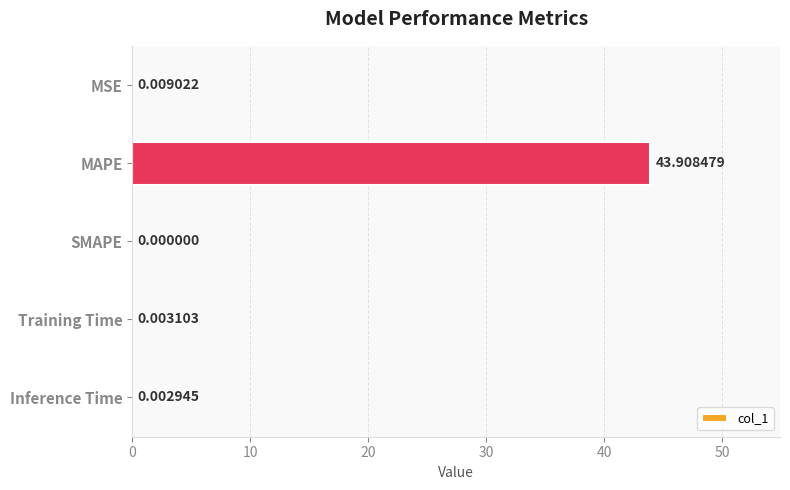

What is the sum of all values?

43.9